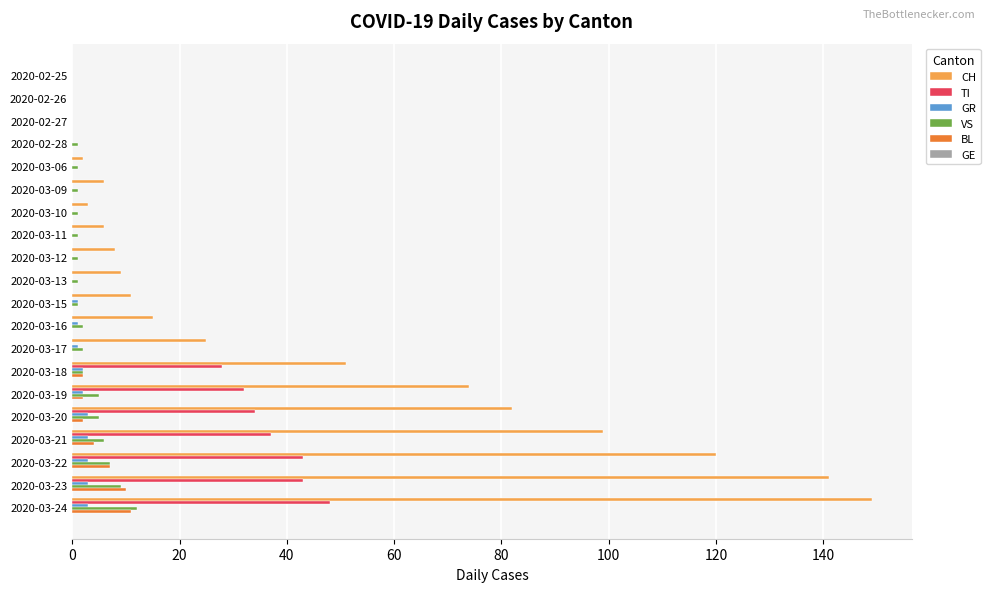

Is it true that TI equals 50 at 2020-03-18?

False